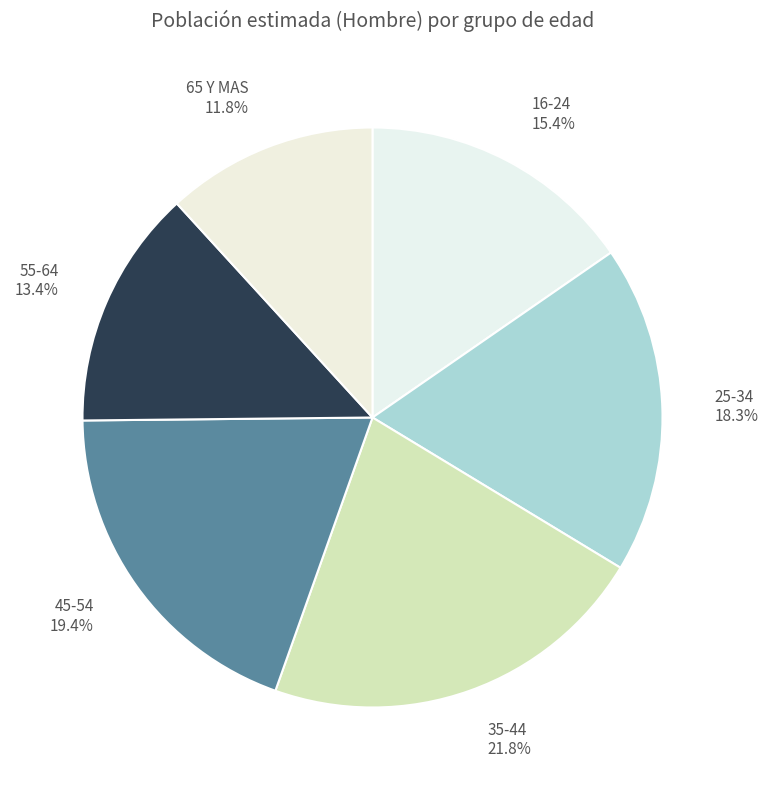

To the nearest percent, what is the combined percentage of 55-64 and 65 Y MAS?

25%